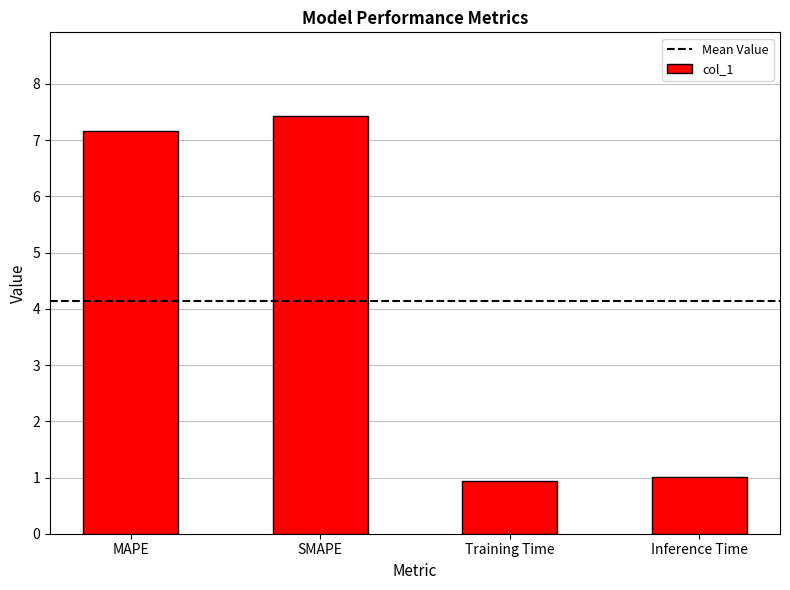

What is the greatest value displayed?

7.4